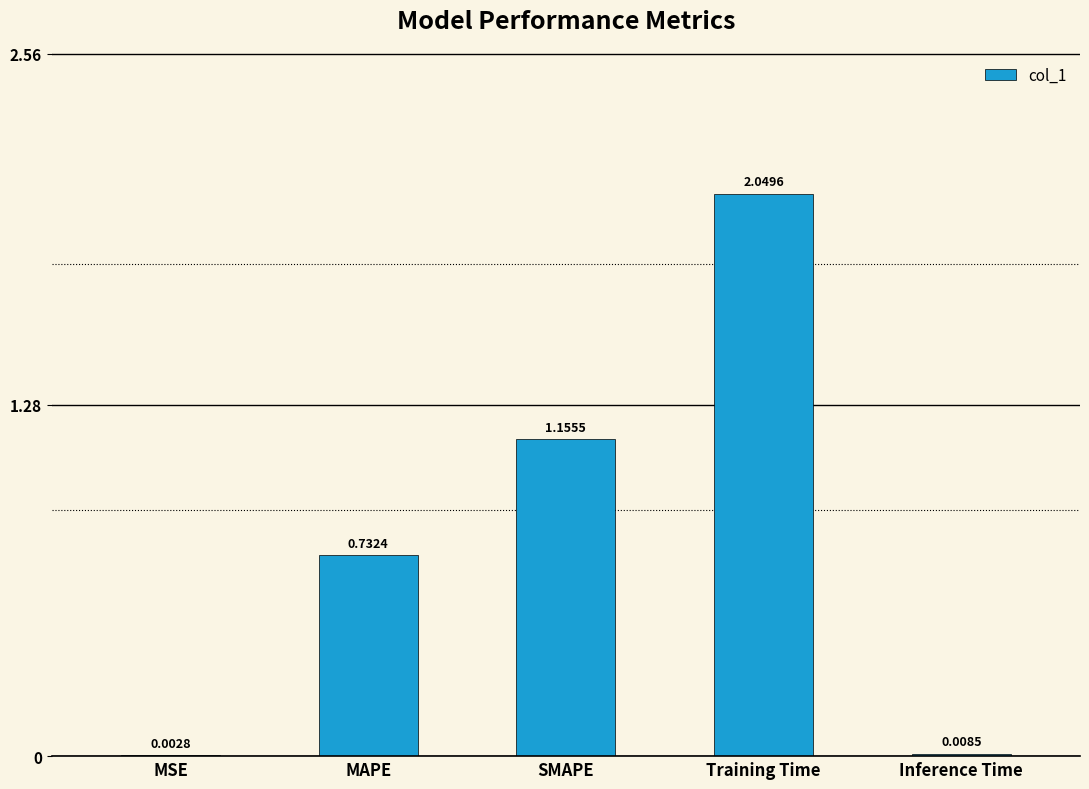

Which has a higher value, MAPE or Training Time?

Training Time